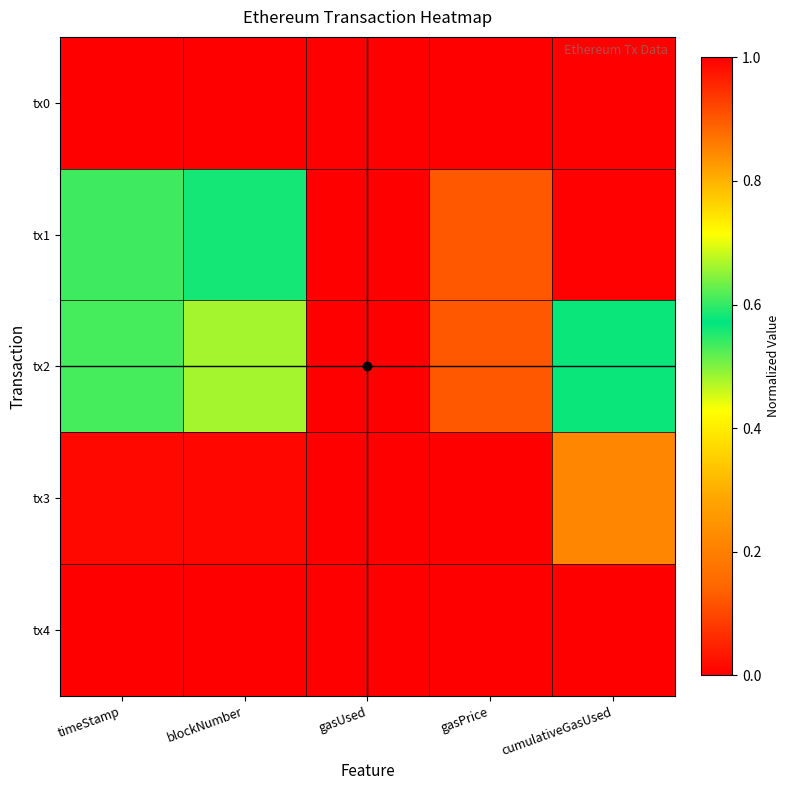

Reading right to left, what are all the values shown in this chart?

tx0: cumulativeGasUsed=0.0	gasPrice=1.0	gasUsed=0.0	blockNumber=0.0	timeStamp=0.0
tx1: cumulativeGasUsed=0.0	gasPrice=0.1	gasUsed=1.0	blockNumber=0.6	timeStamp=0.5
tx2: cumulativeGasUsed=0.6	gasPrice=0.1	gasUsed=1.0	blockNumber=0.7	timeStamp=0.6
tx3: cumulativeGasUsed=0.2	gasPrice=0.0	gasUsed=0.0	blockNumber=1.0	timeStamp=1.0
tx4: cumulativeGasUsed=1.0	gasPrice=0.0	gasUsed=0.0	blockNumber=1.0	timeStamp=1.0